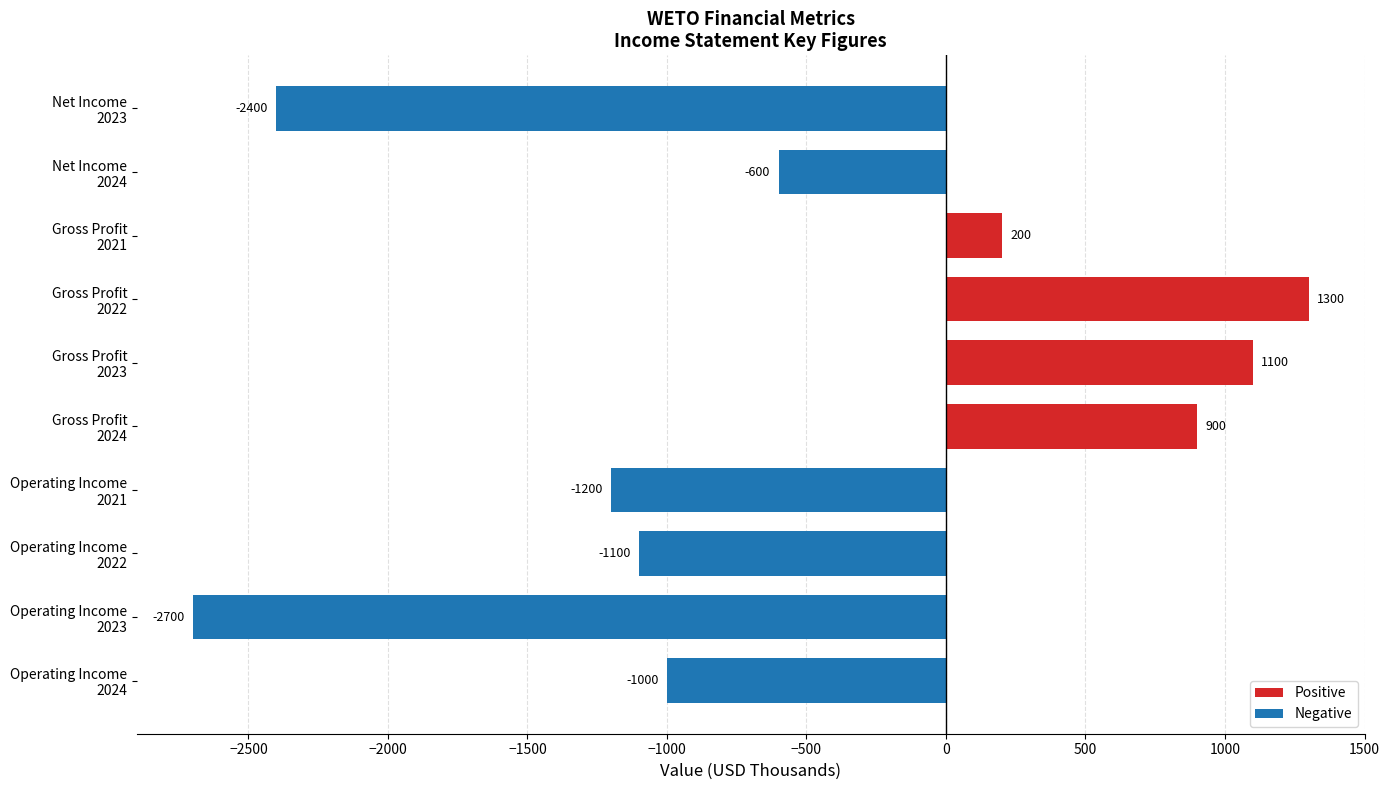

What is the average value?

-550